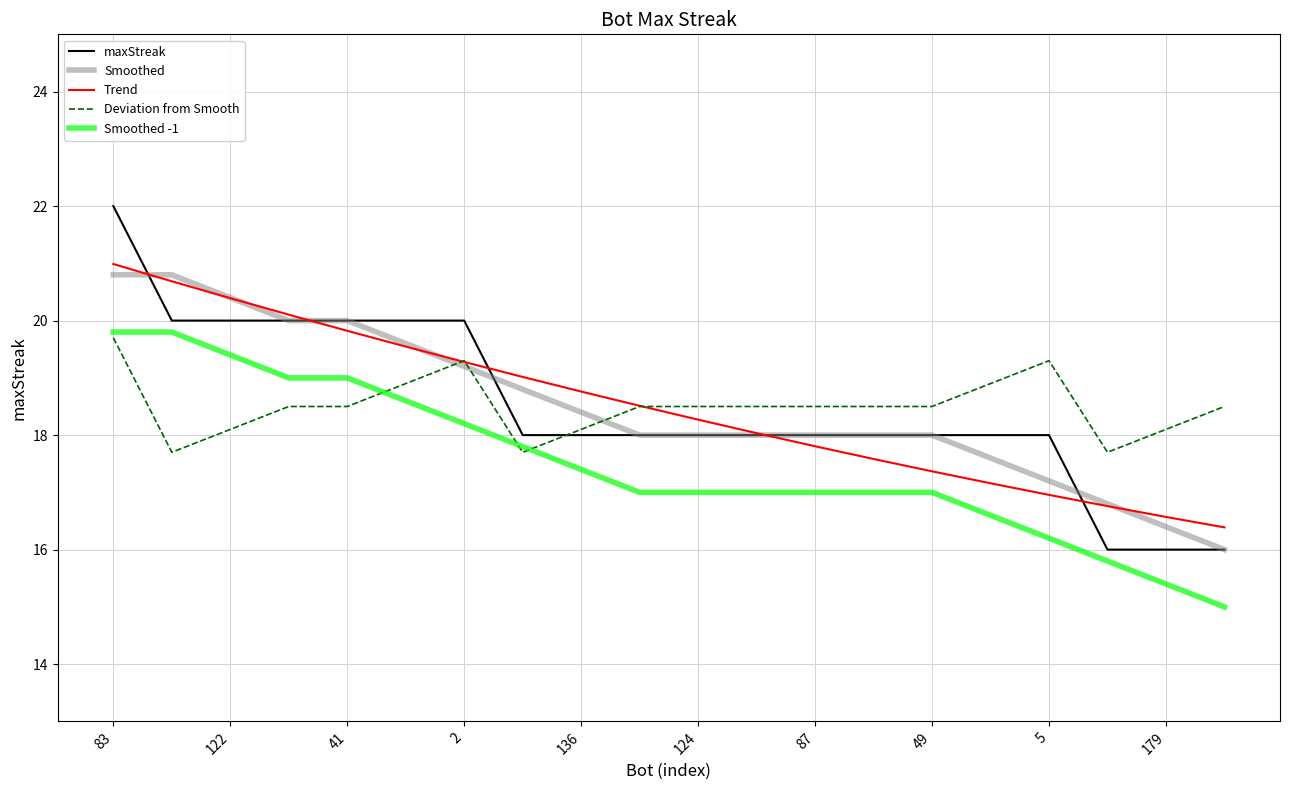

What is the maximum value shown in the chart?

22.0